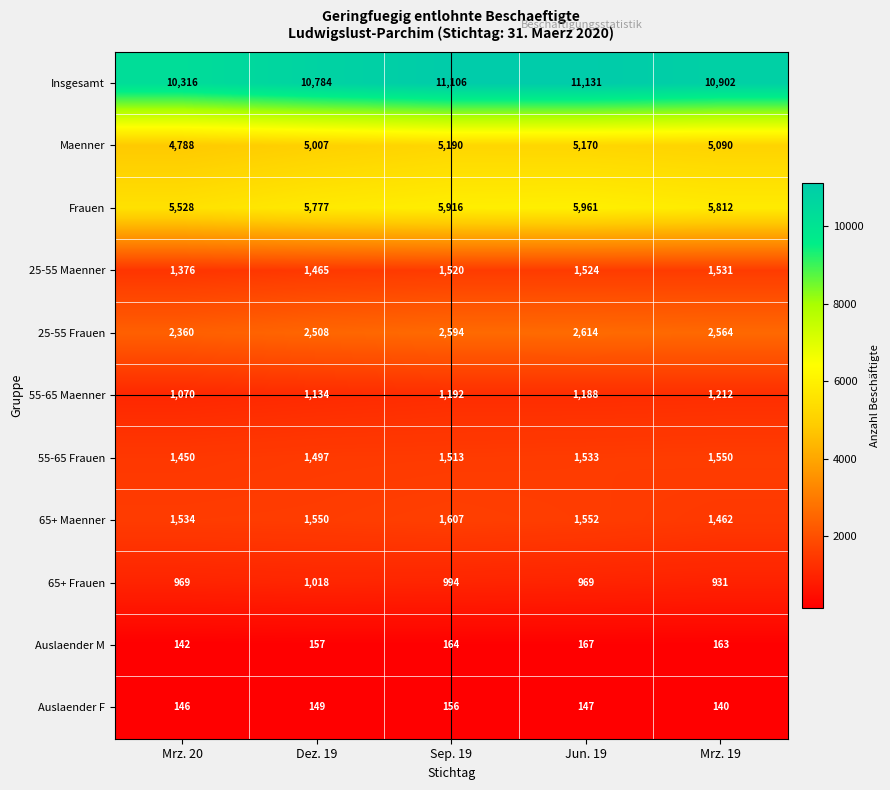

Which series has the largest total across all categories?

Insgesamt